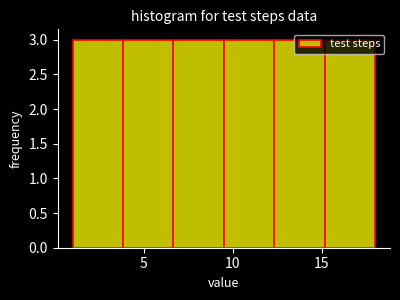

Reading left to right, list every bar in this chart as the range it spans on the x-axis followed by its height. Neither the bar edges nor the heights are printed on the chart, so give them approximately, as read against the axes.

1.0 to 4.0: 3
4.0 to 6.5: 3
6.5 to 9.5: 3
9.5 to 12.5: 3
12.5 to 15.0: 3
15.0 to 18.0: 3